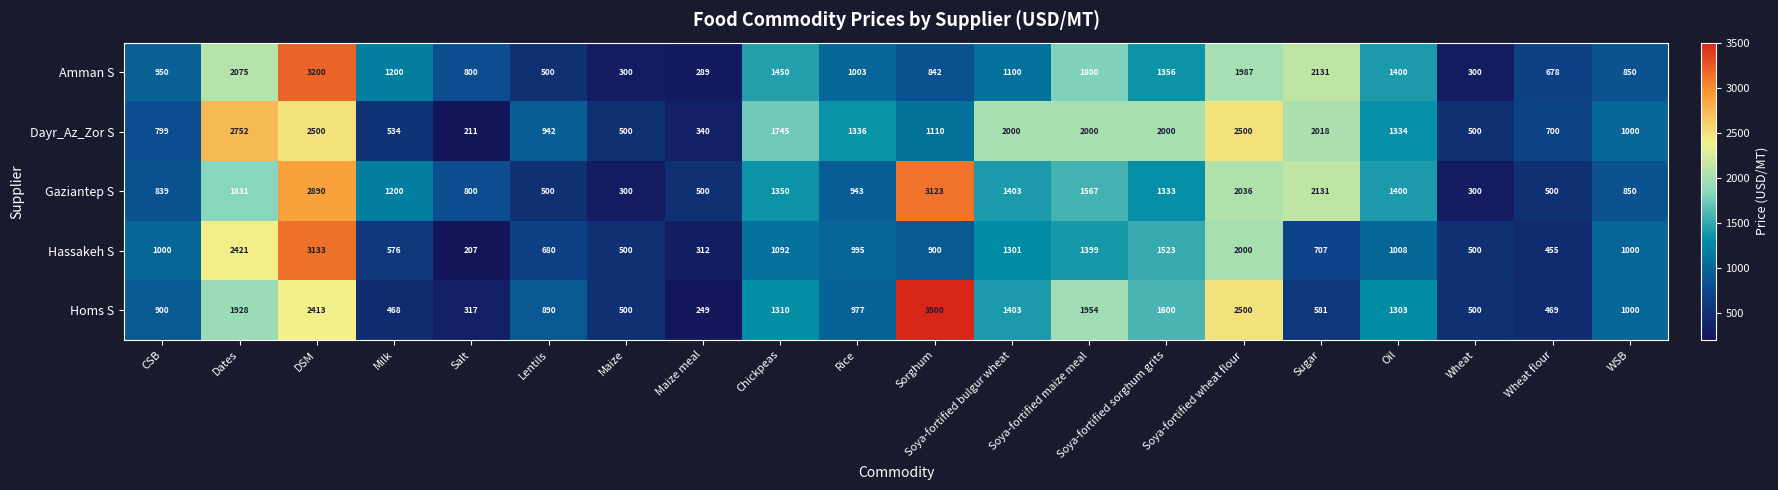

The value of Homs S at Sorghum is 817. True or false?

False